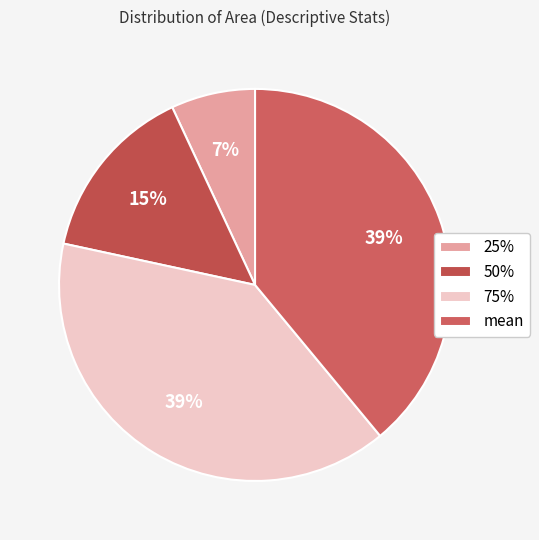

How many segments does this pie chart have?

4